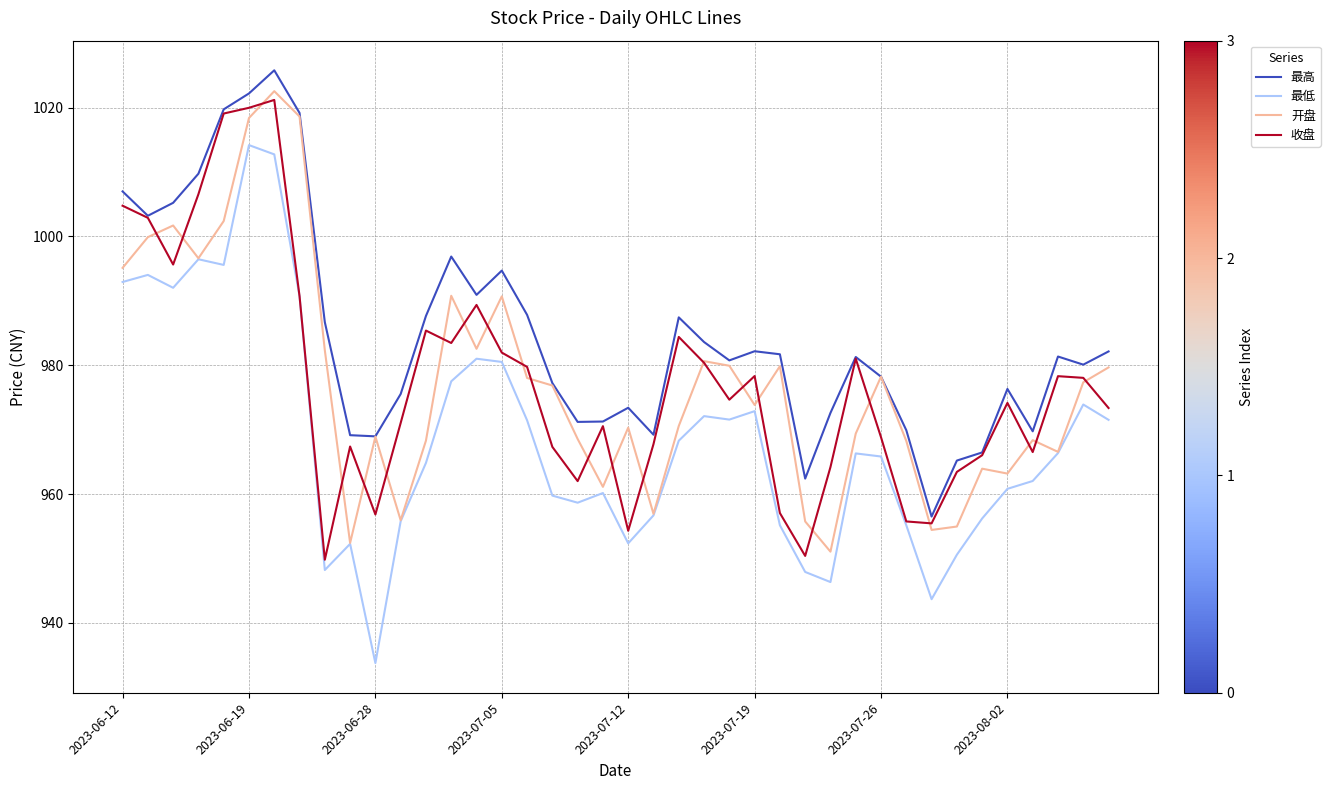

What is the greatest value displayed?

1025.8